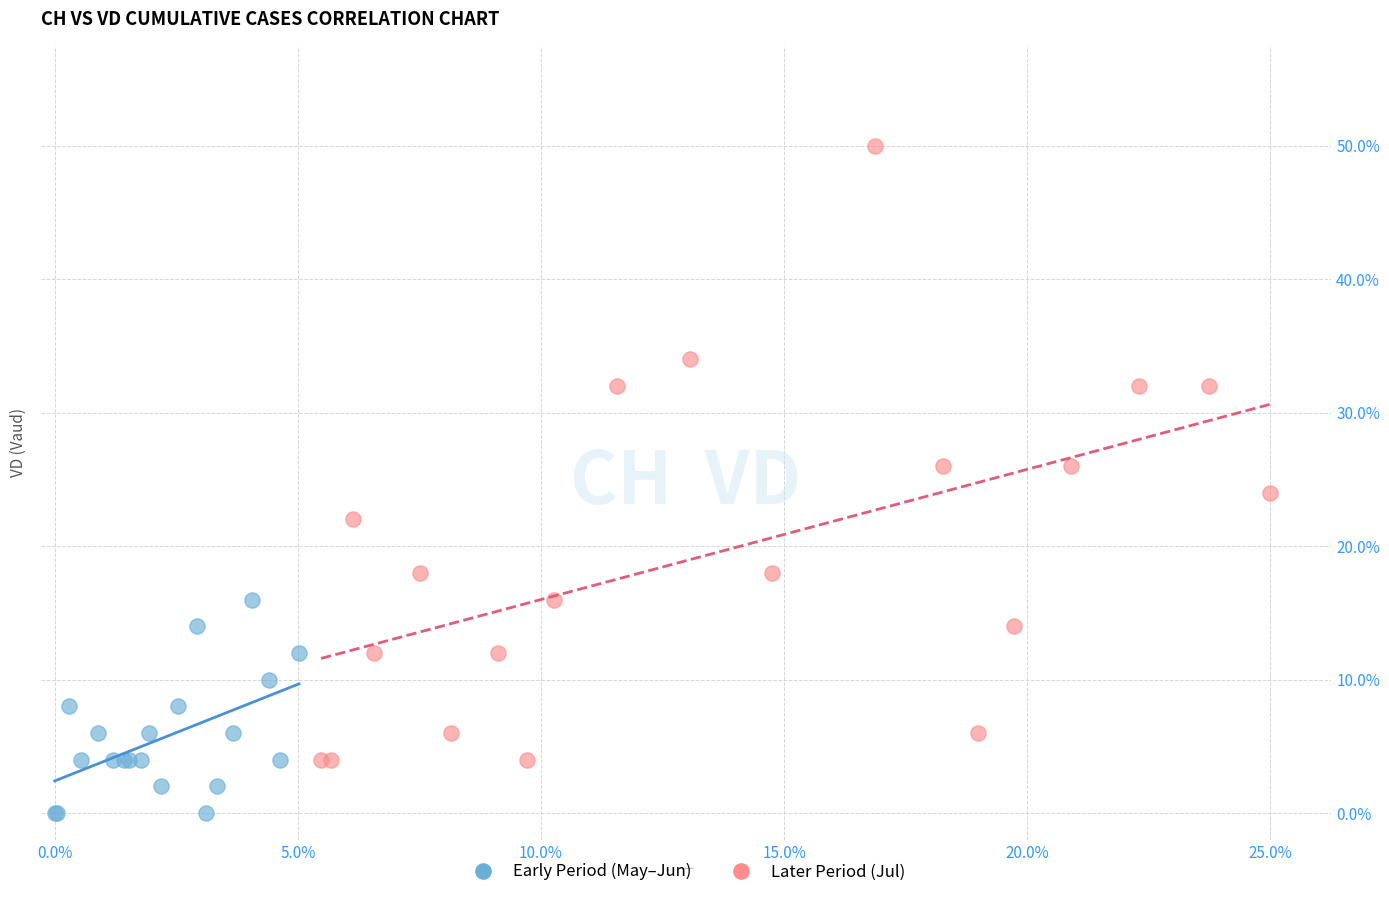

Which series contains the lowest Y value?

Early Period (May–Jun)